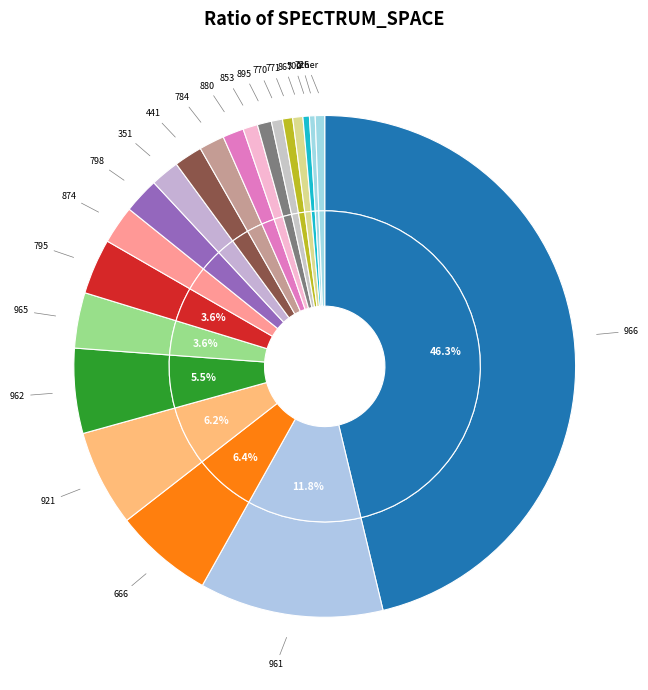

Does 666 represent more than half of the total?

No